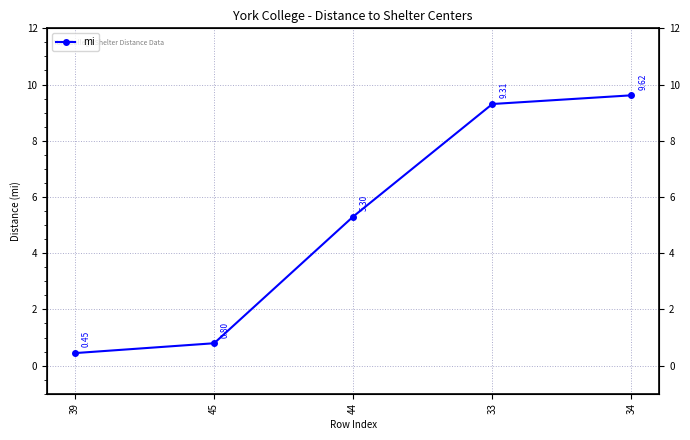

Reading left to right, what are all the values shown in this chart?

0.4	0.8	5.3	9.3	9.6